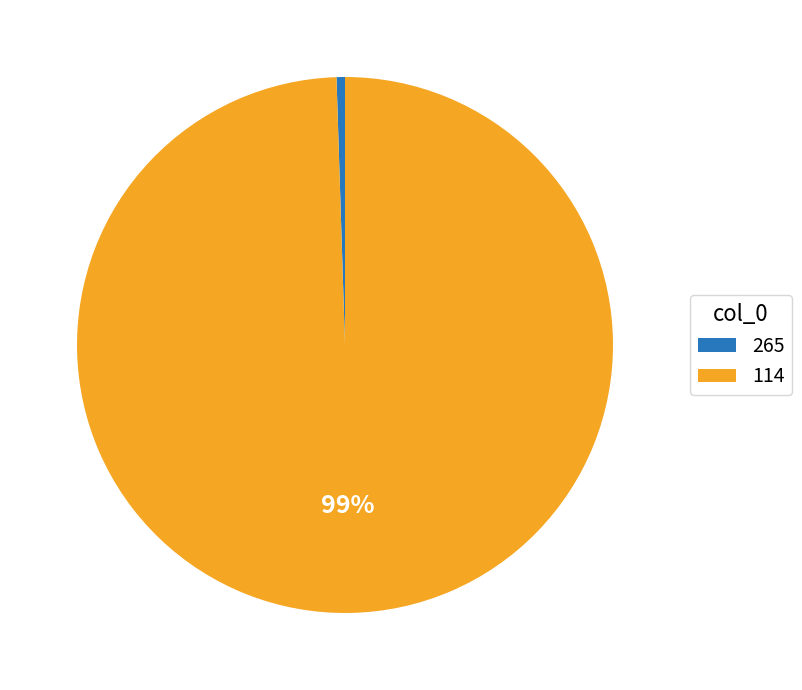

To the nearest percent, what percentage of the pie is 265?

1%